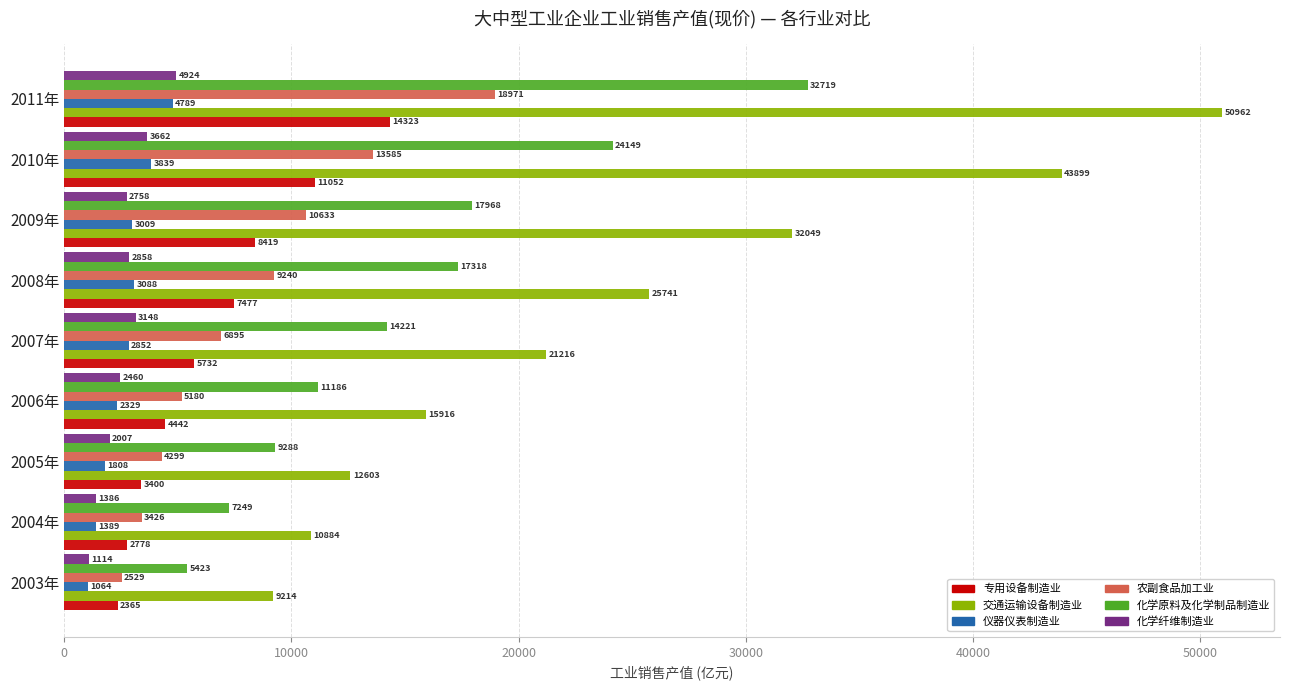

What value does the 仪器仪表制造业 series have at 2010年?

3839.3